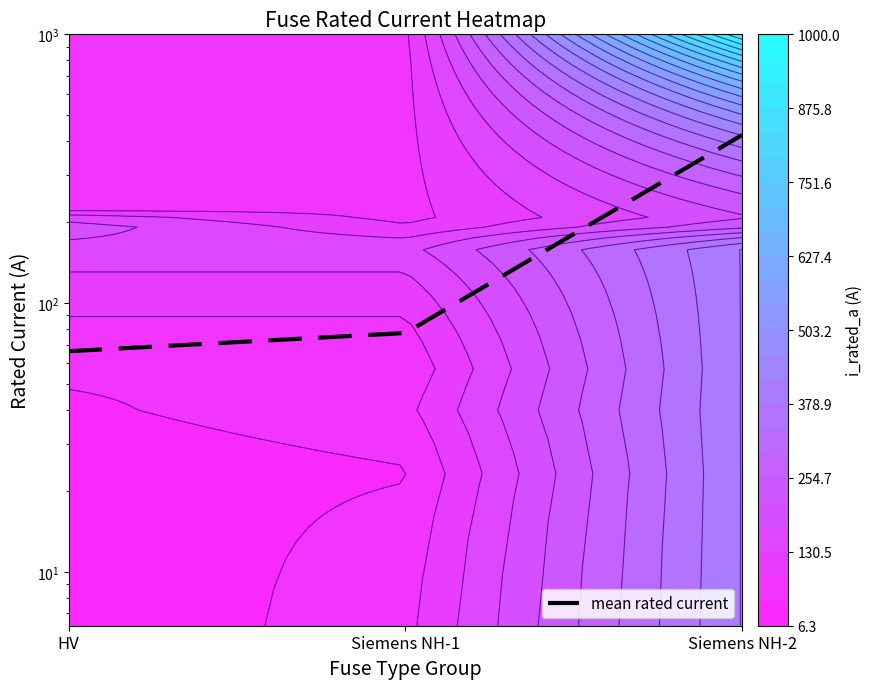

Rank the categories by value from lowest to highest.

HV, Siemens NH-1, Siemens NH-2